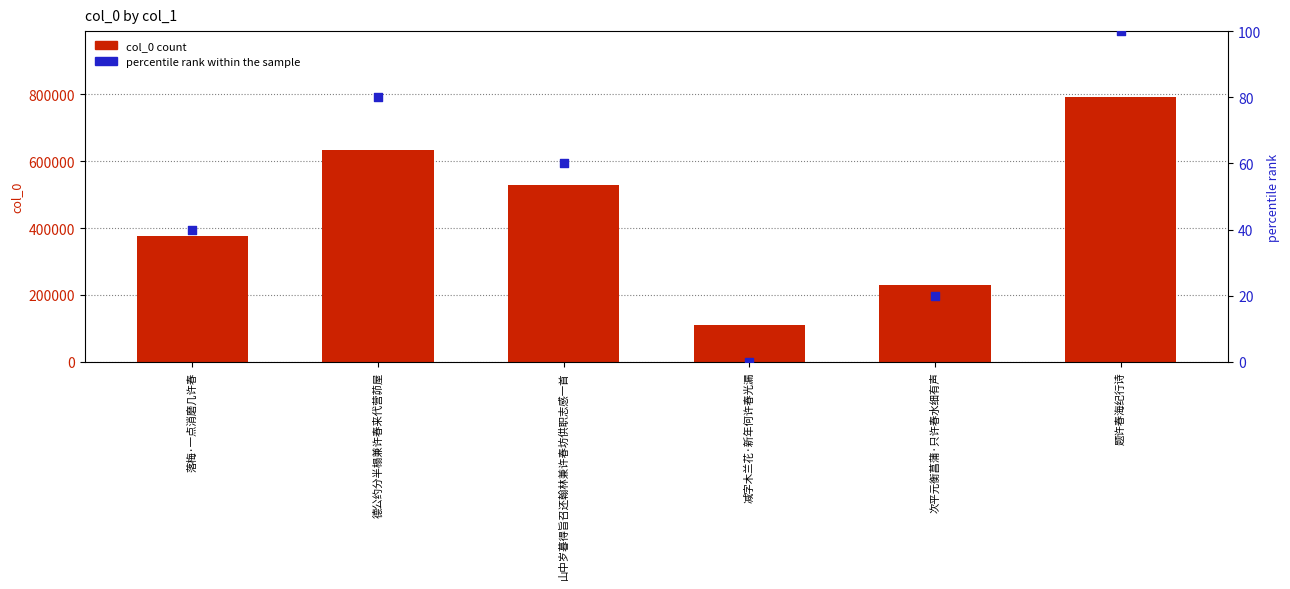

Is the value of percentile rank within the sample at 山中岁暮得旨召还翰林兼许春坊供职志感一首 greater than the value of col_0 count at 落梅·一点消磨几许春?

No